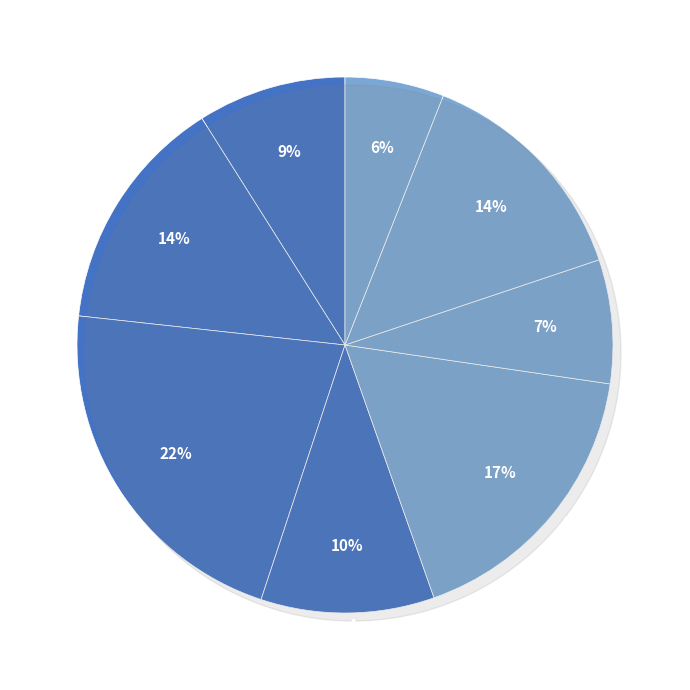

Does 7 account for over 50% of the chart?

No